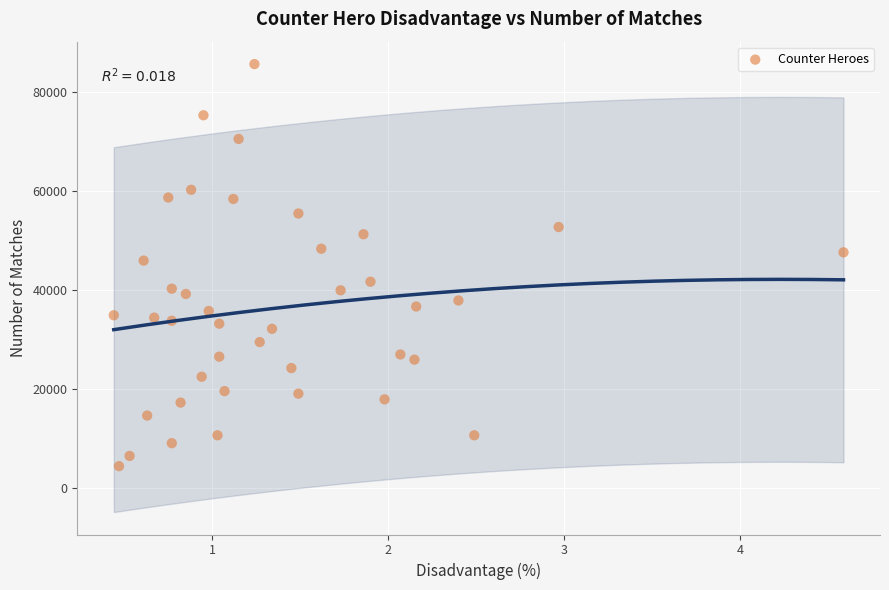

What is the range of Y values (max minus min)?

81322